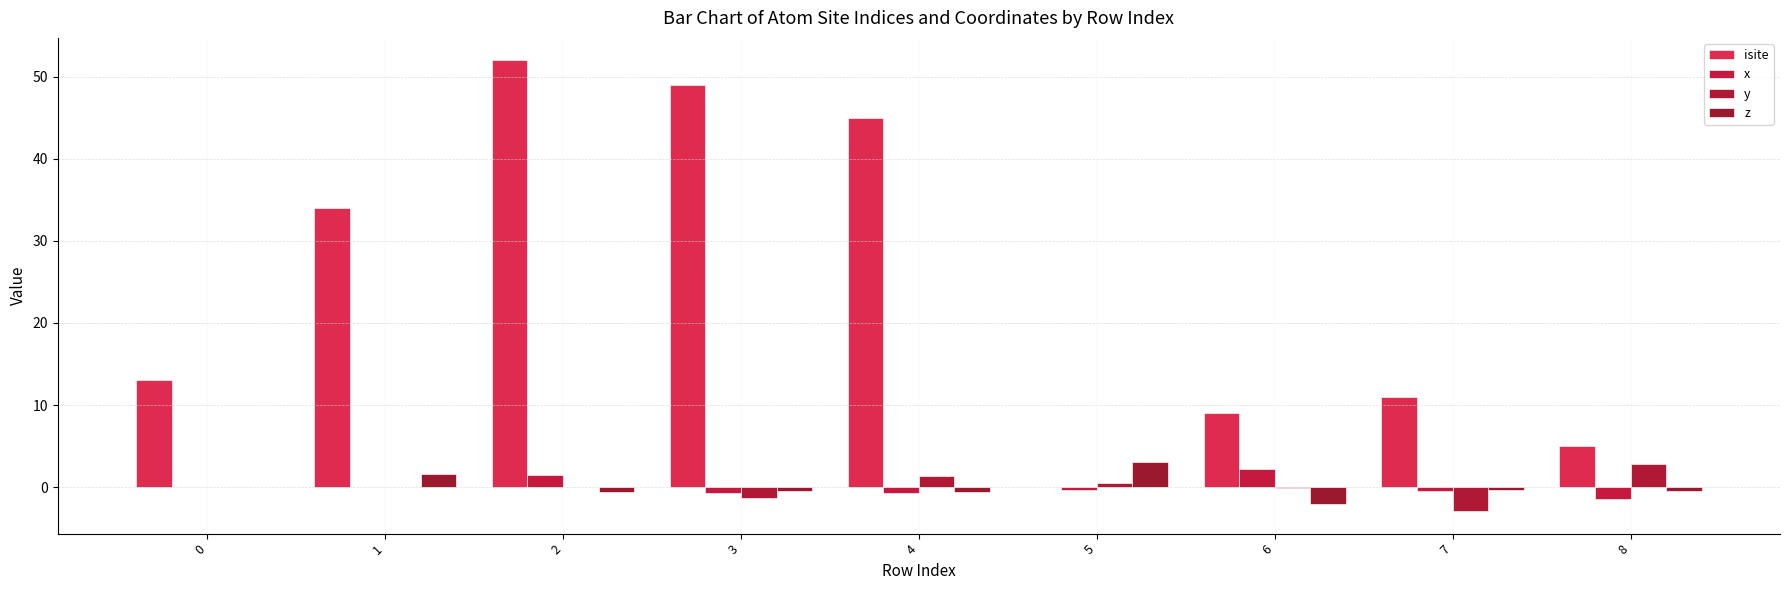

Count the number of data series in this chart.

4